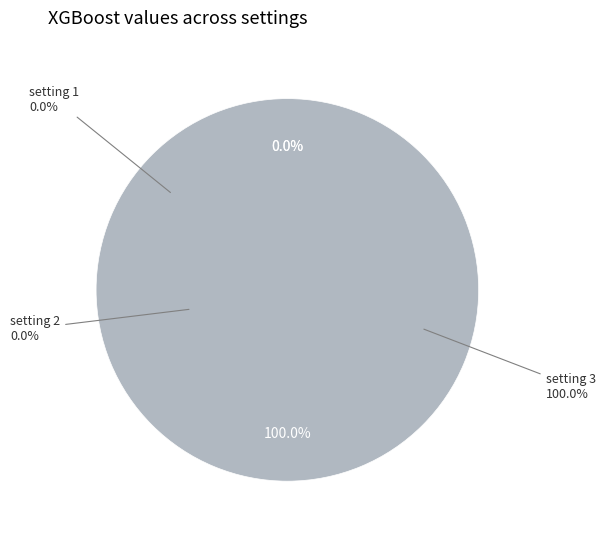

What is the majority slice?

setting 3